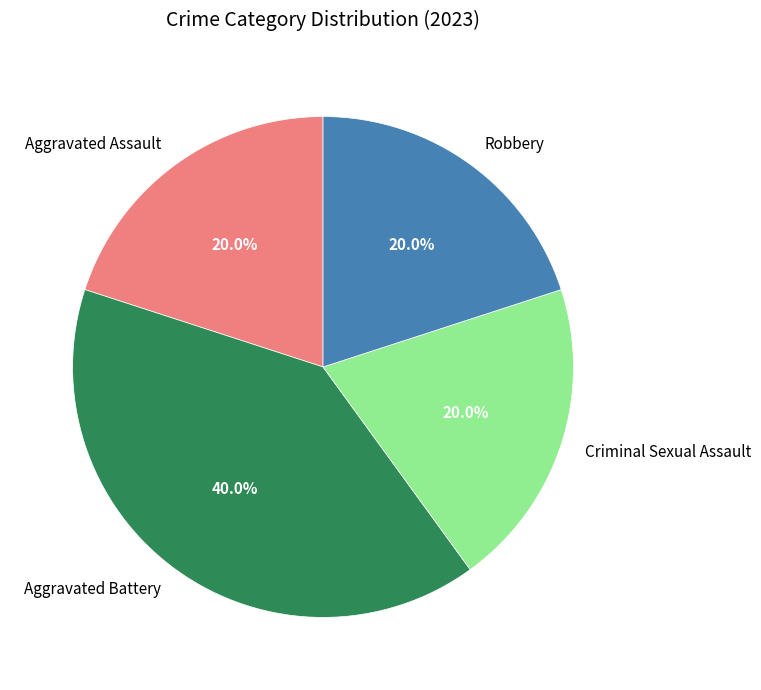

To the nearest percent, what is the combined percentage of Aggravated Battery and Aggravated Assault?

60%